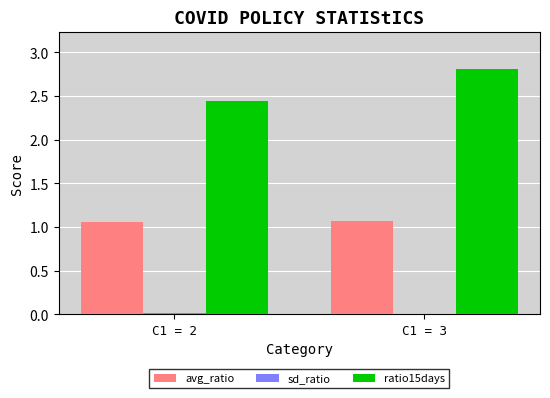

Count the ratio15days values in the range 2 to 3.

2